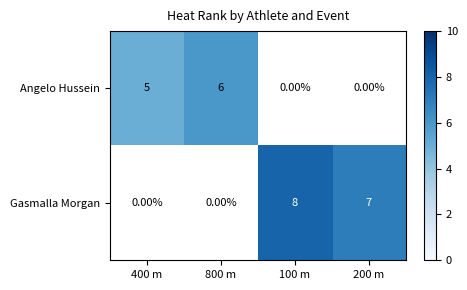

Is the value of Gasmalla Morgan at 400 m greater than the value of Angelo Hussein at 800 m?

No